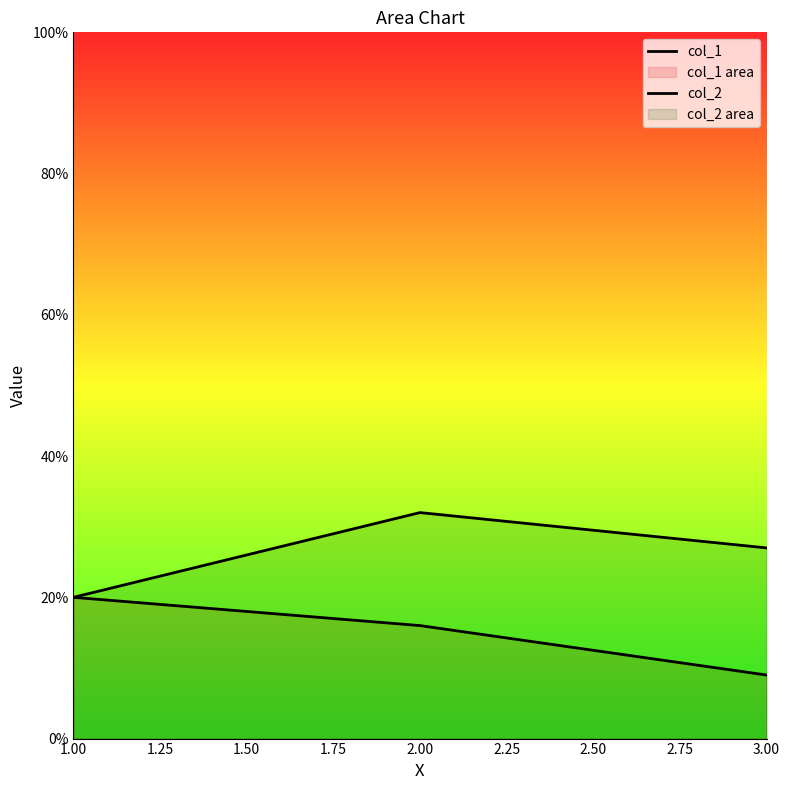

Count the number of categories in the chart.

3